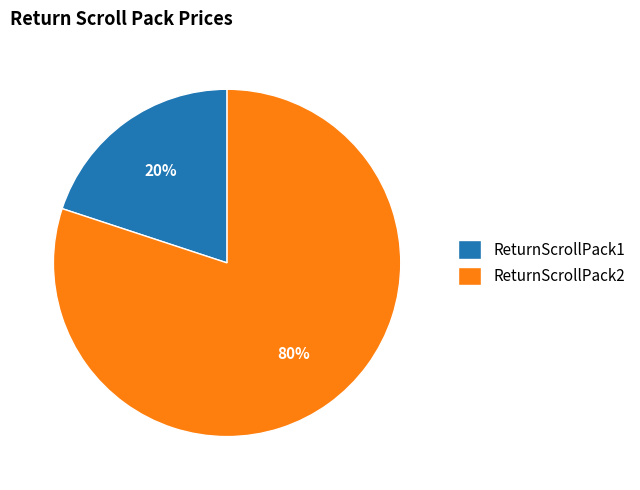

To the nearest percent, what portion does ReturnScrollPack1 represent?

20%